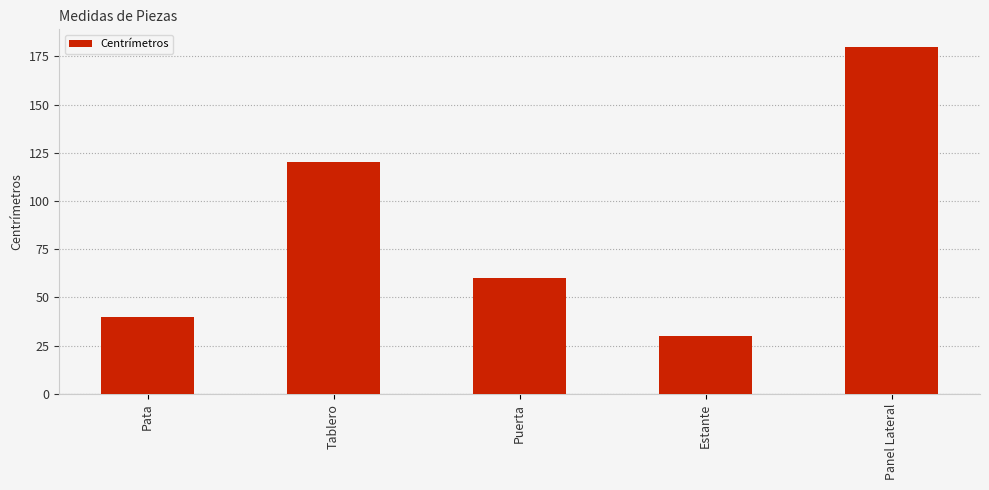

What is the change in value from Puerta to Panel Lateral?

+120